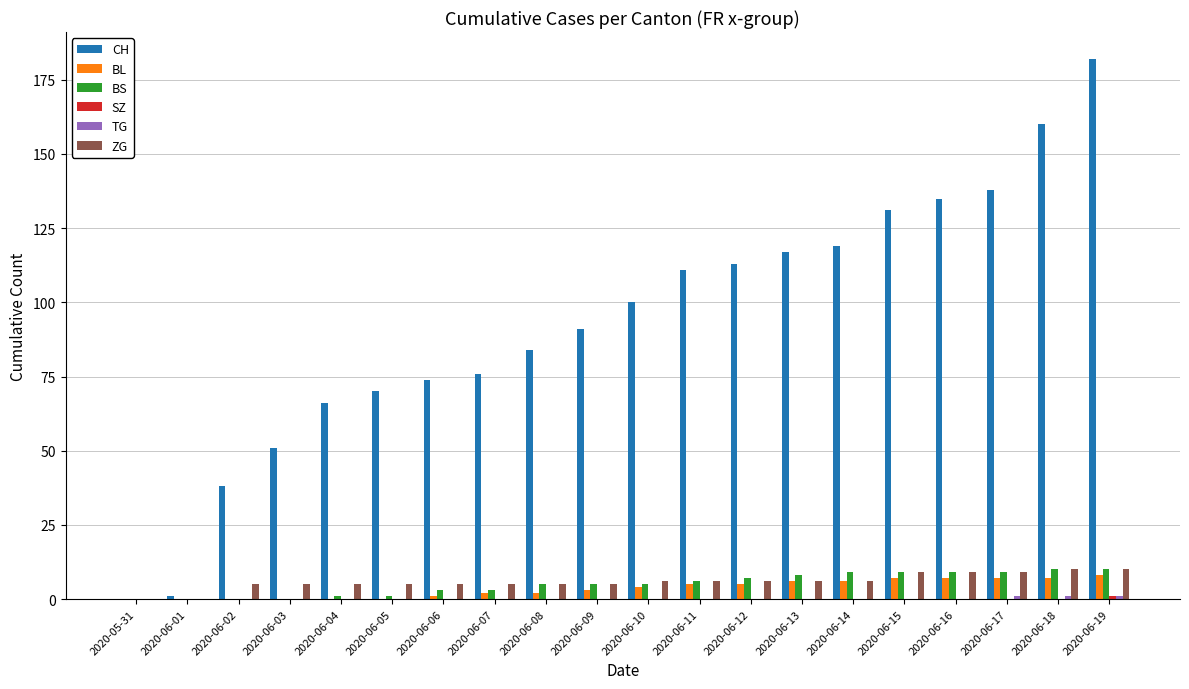

What is the sum of the CH values at 2020-06-05 and 2020-06-09?

161